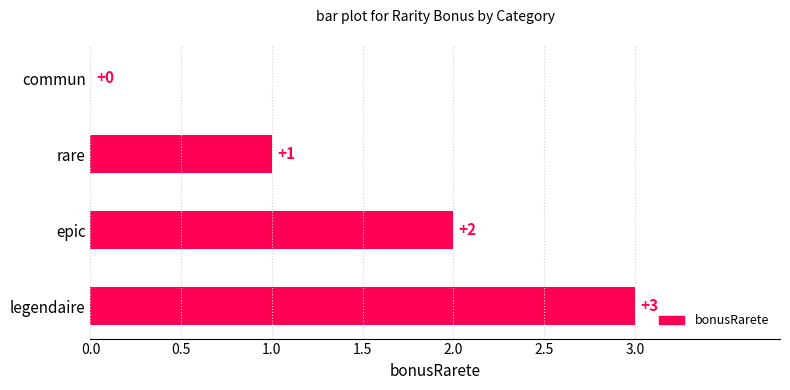

What is the sum of the values at commun and legendaire?

3